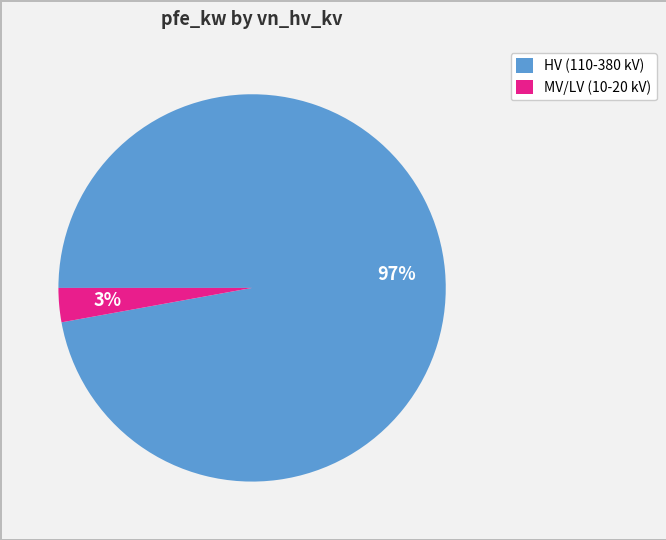

Which has a higher value, HV (110-380 kV) or MV/LV (10-20 kV)?

HV (110-380 kV)